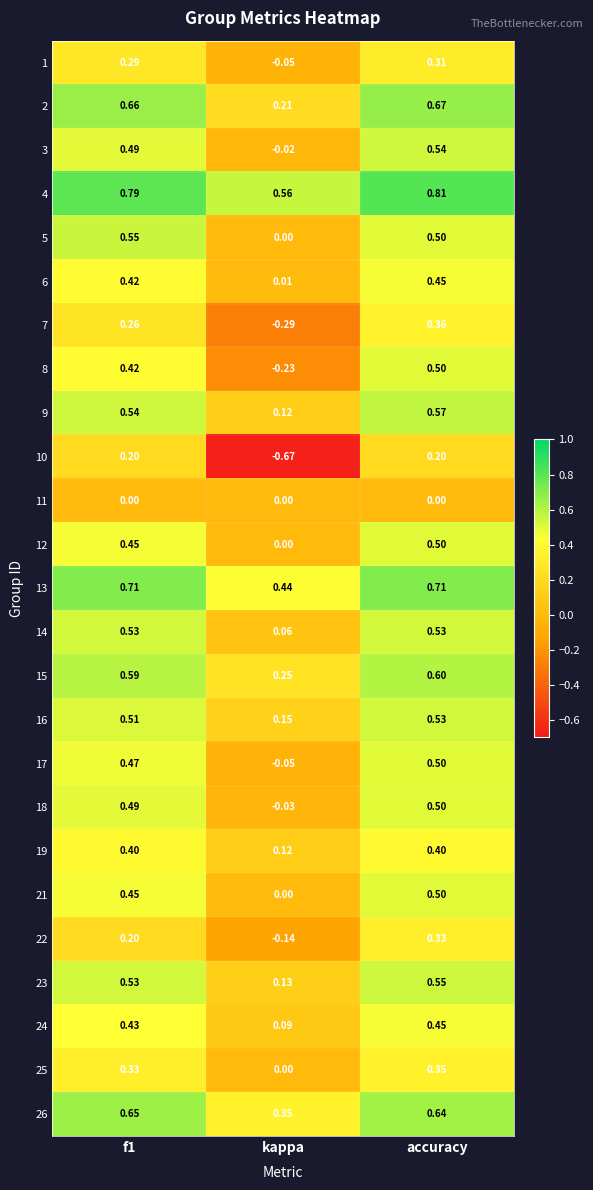

At which label does 3 reach its minimum?

kappa